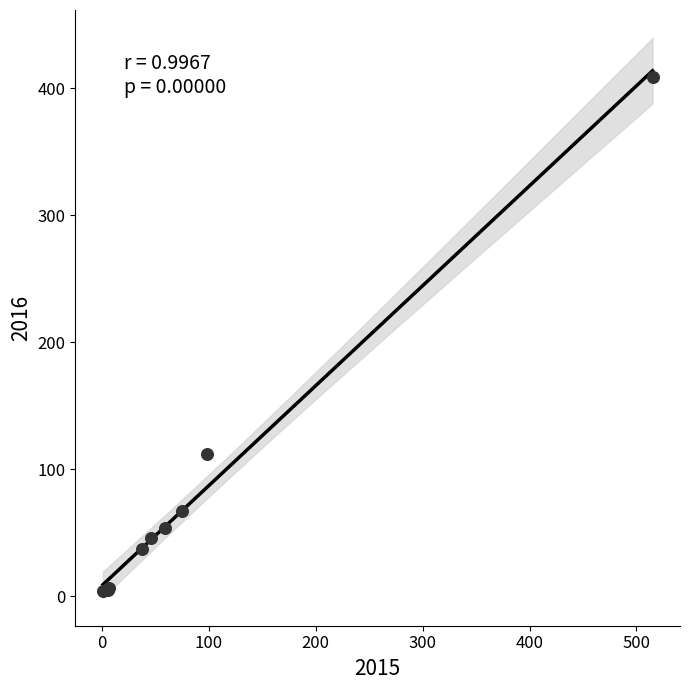

What Y value in the scatter plot is closest to 206?

112